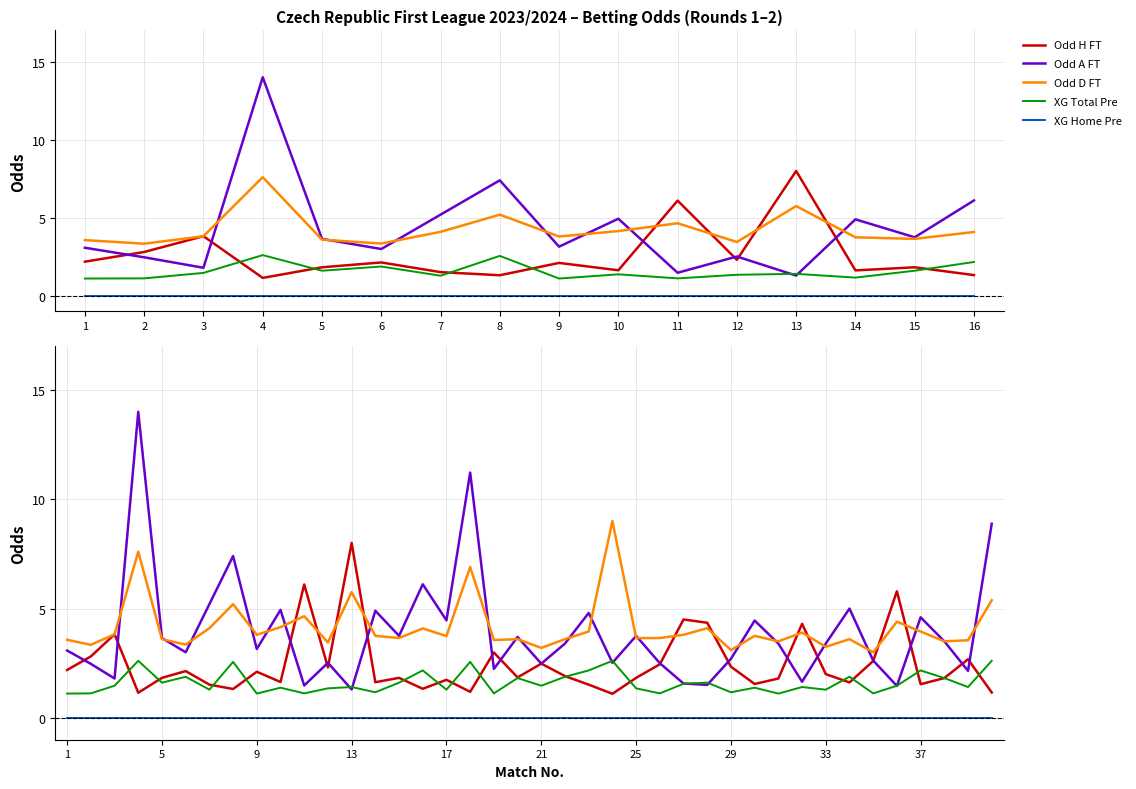

How many lines are shown in the chart?

5